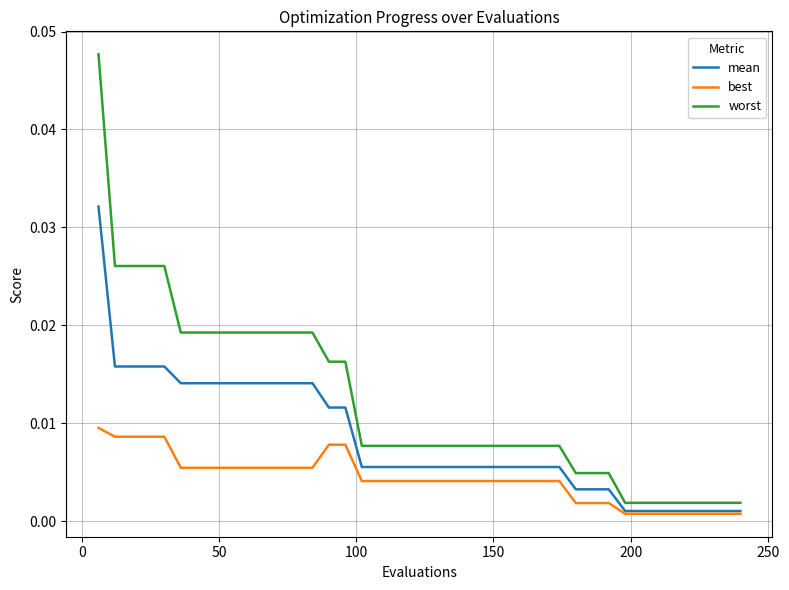

Which series has the largest total across all categories?

worst